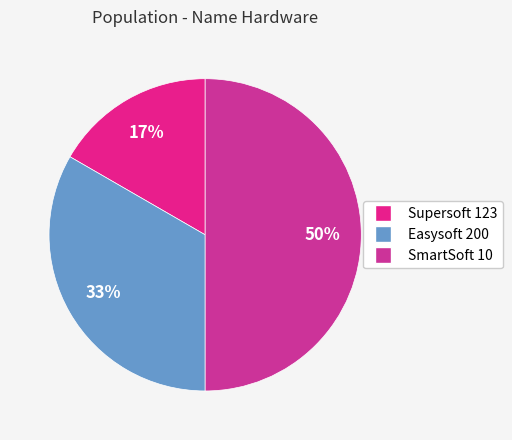

What percentage do Supersoft 123 and Easysoft 200 together represent?

50.0%